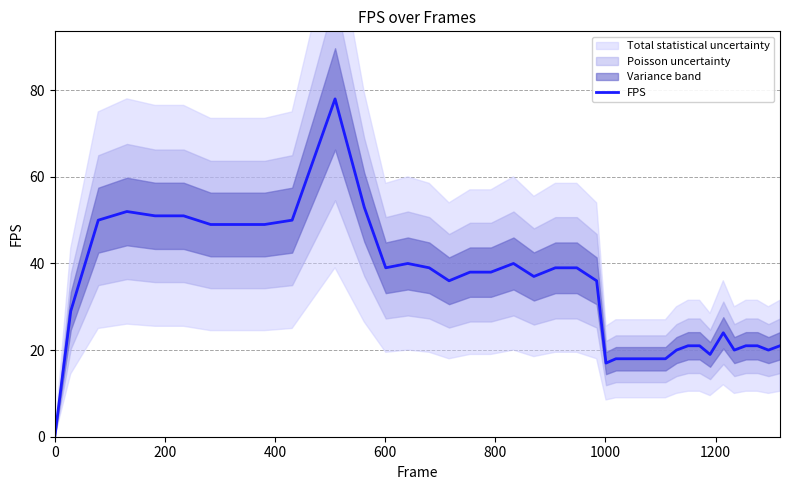

True or false: the data shows 84 at 8.

False